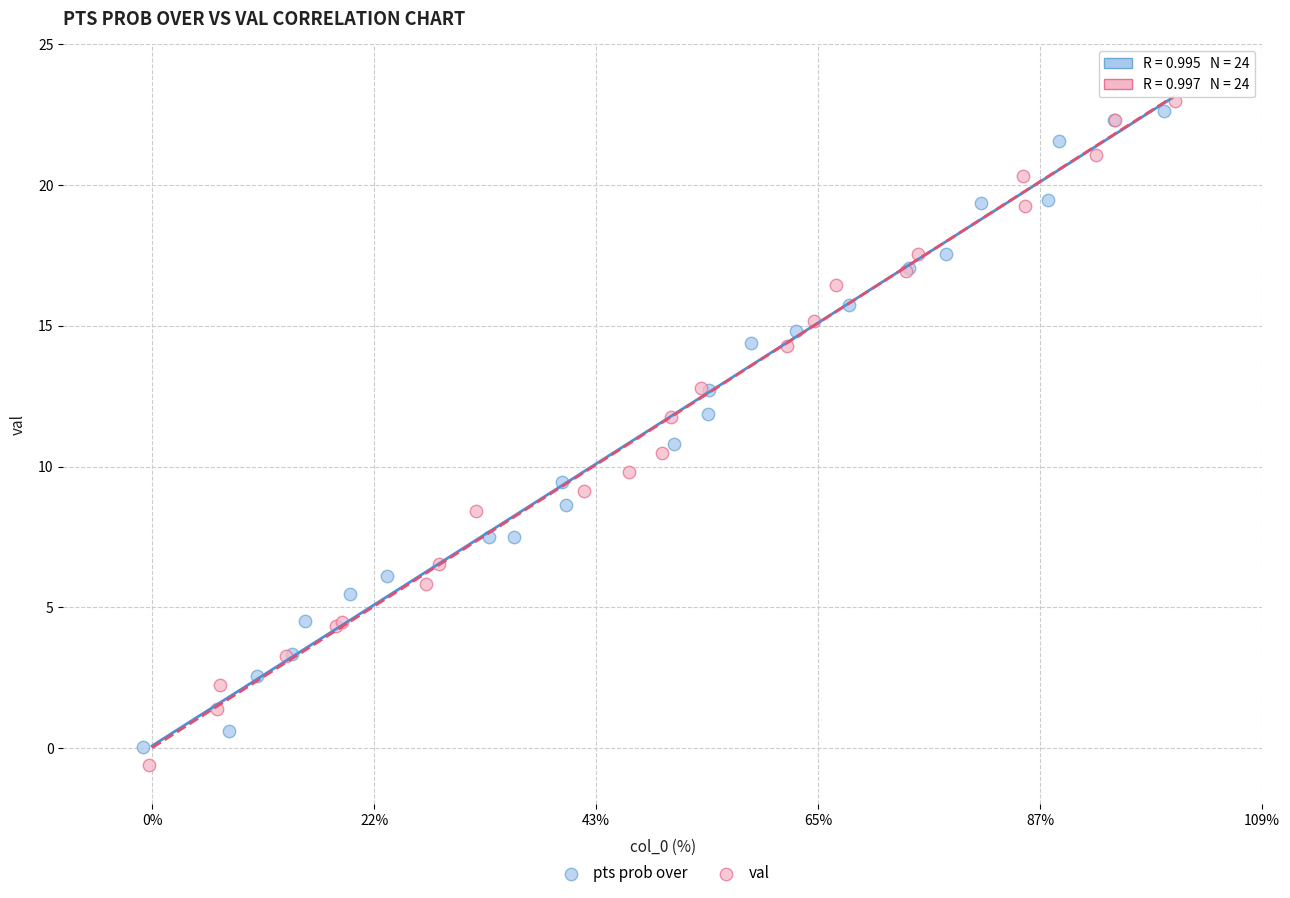

Which series reaches the maximum Y coordinate?

val